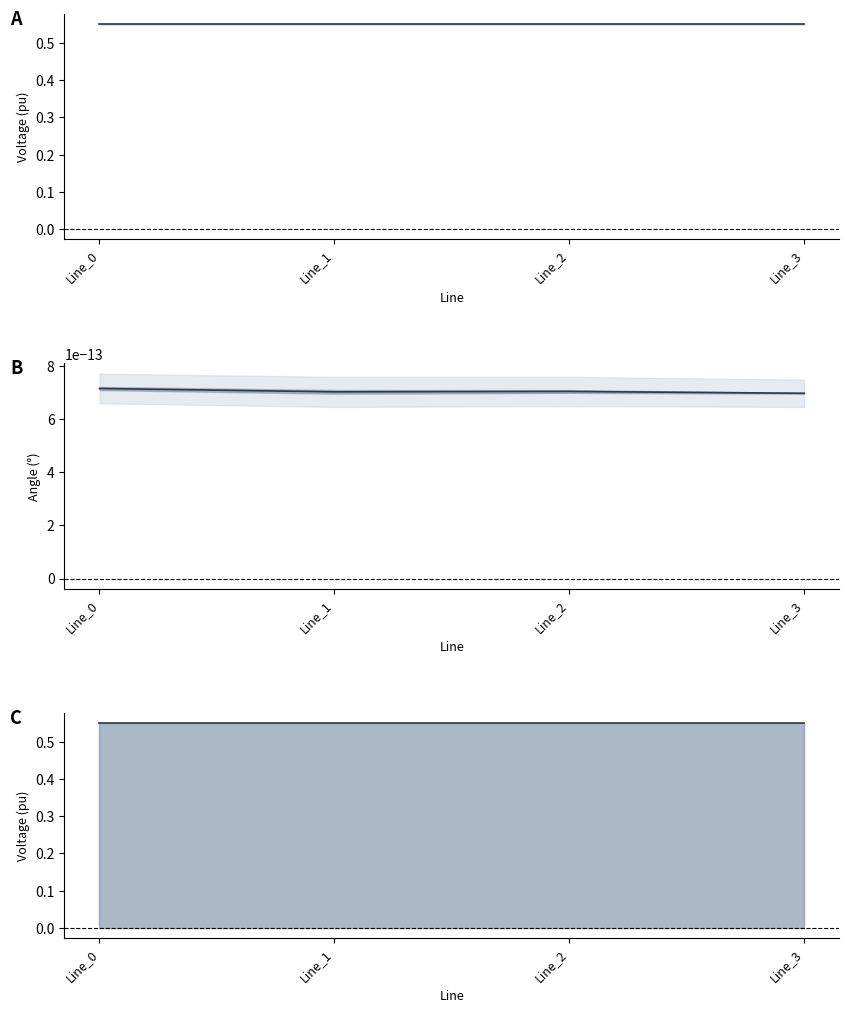

Reading left to right, what are all the values shown in this chart?

mid_A: Line_0=0.6	Line_1=0.6	Line_2=0.6	Line_3=0.6
mid_B: Line_0=0.0	Line_1=0.0	Line_2=0.0	Line_3=0.0
mid_C: Line_0=0.6	Line_1=0.6	Line_2=0.6	Line_3=0.6